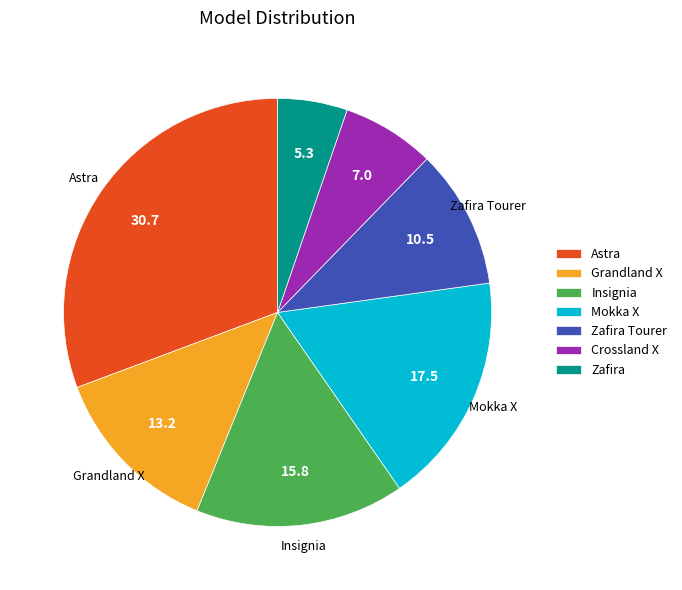

Which slice is the largest?

Astra